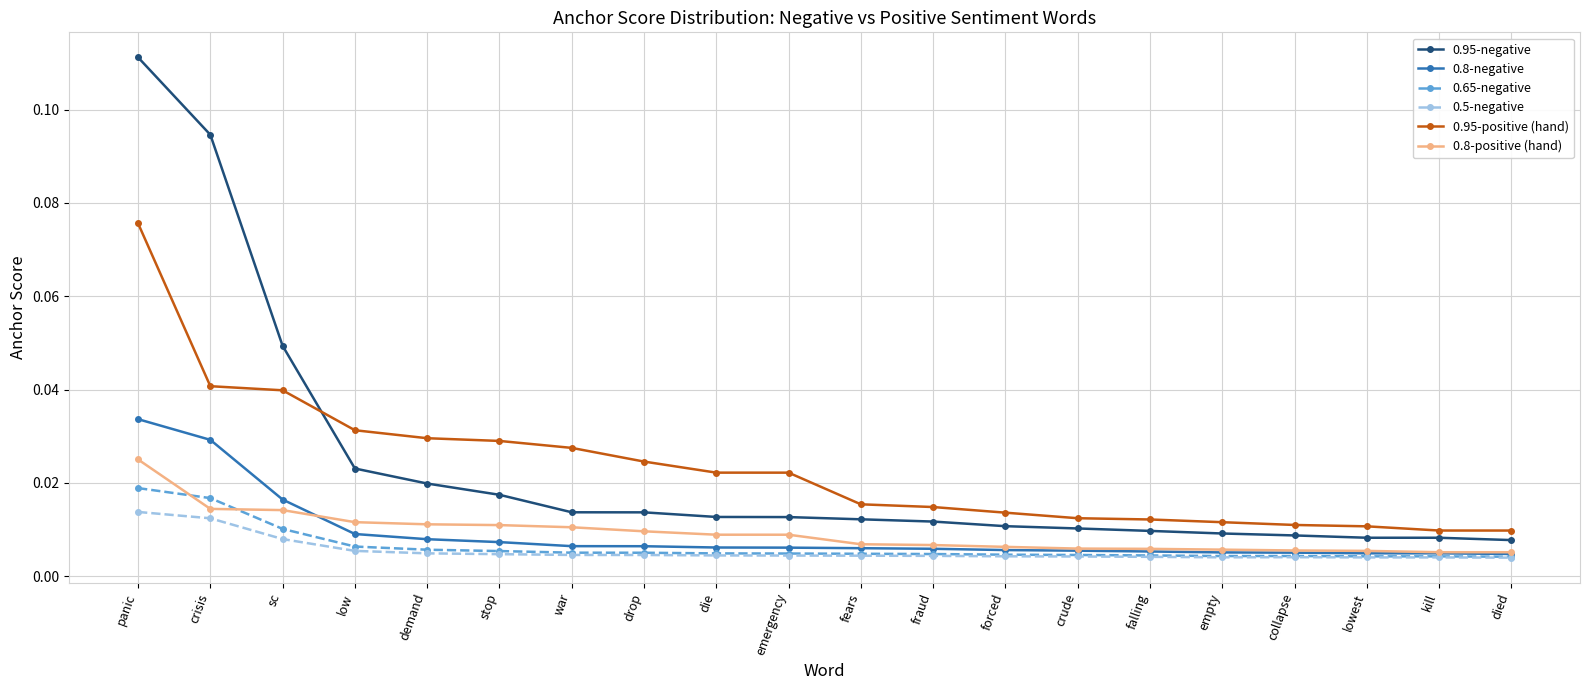

Which series has the largest range (max minus min)?

0.95-negative